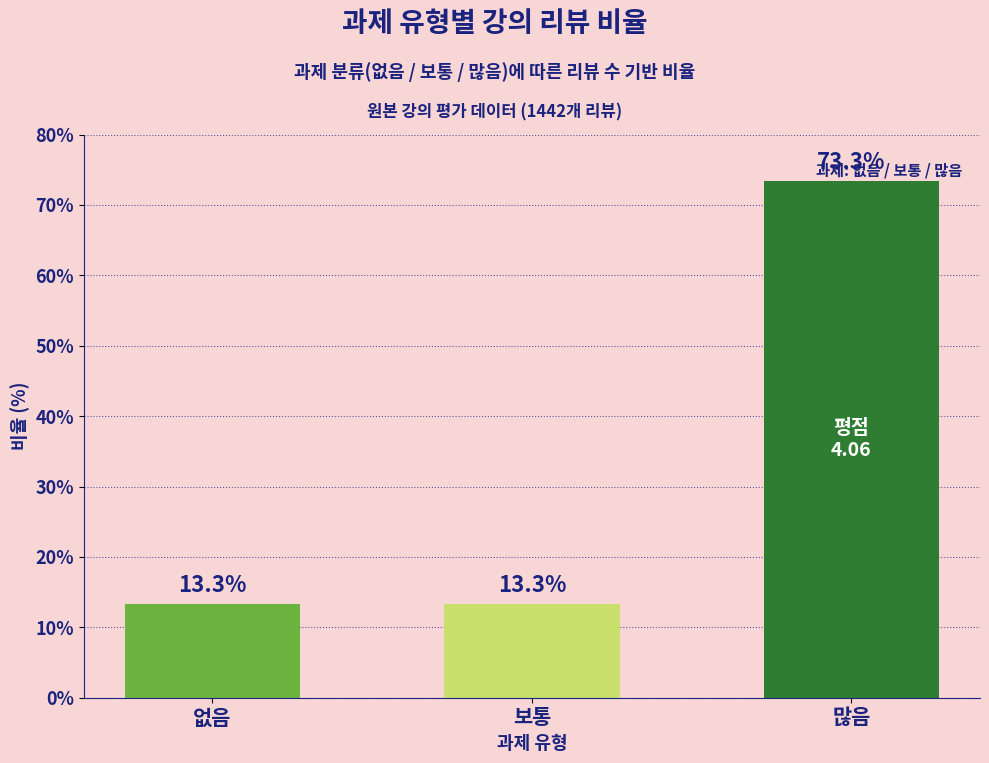

How many data points does each series have?

3